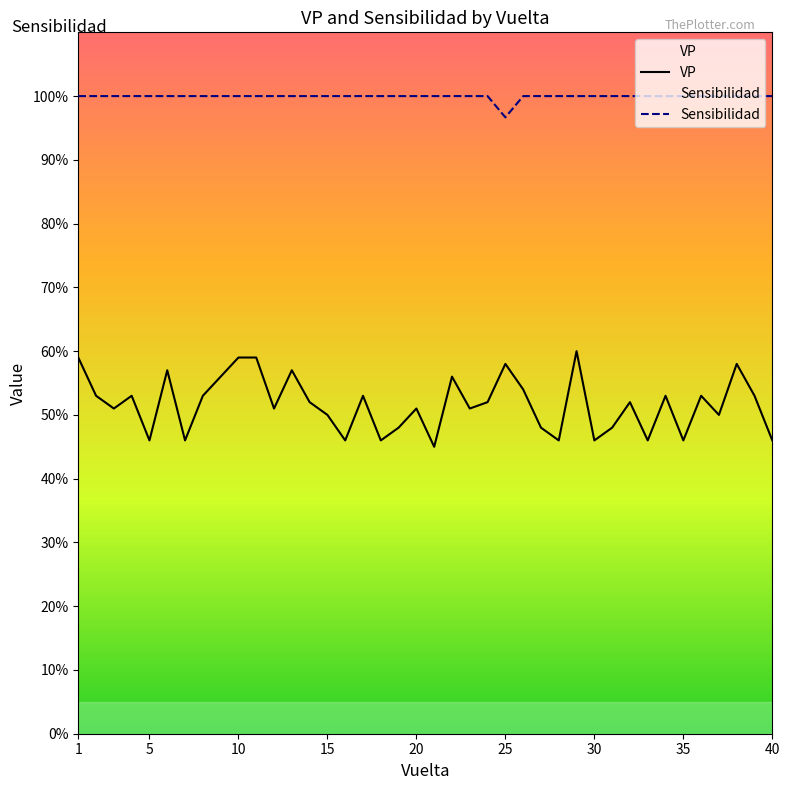

Which series has the largest total across all categories?

Sensibilidad